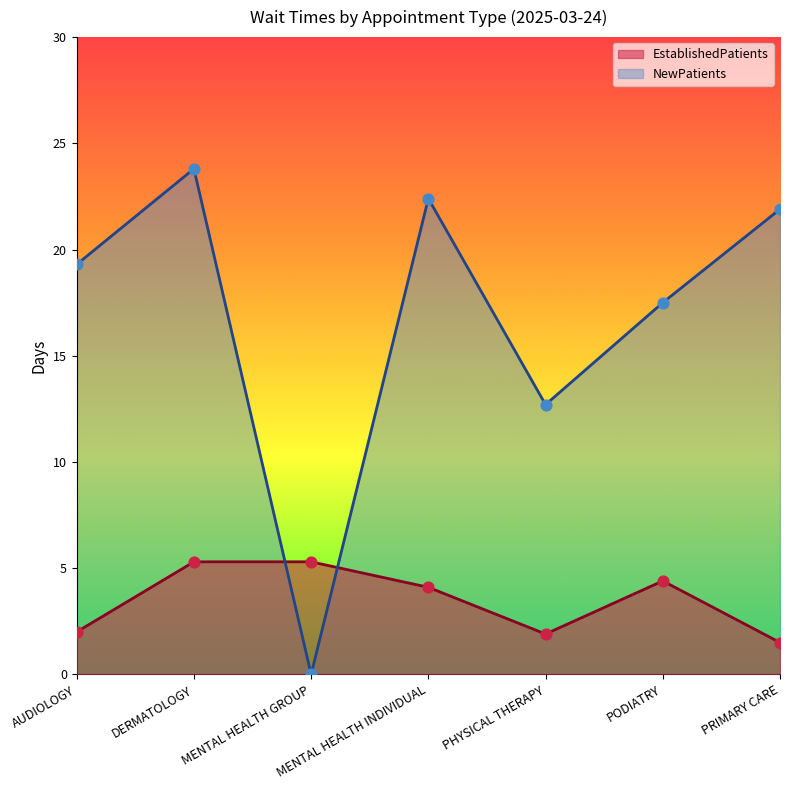

What is the total value across all series at PODIATRY?

21.9